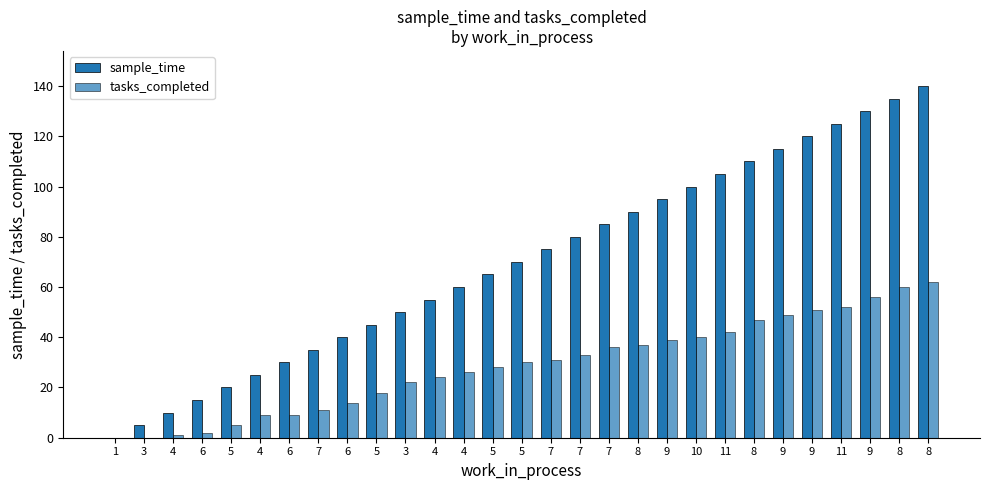

Which category has the lowest value in the tasks_completed series?

1